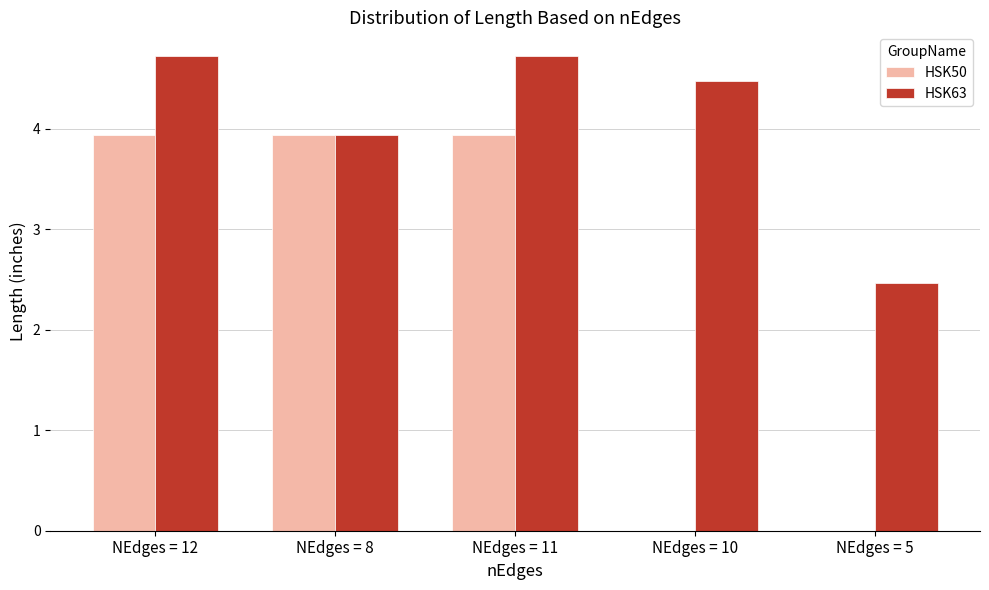

Is it true that HSK50 equals 1.7 at NEdges = 8?

False